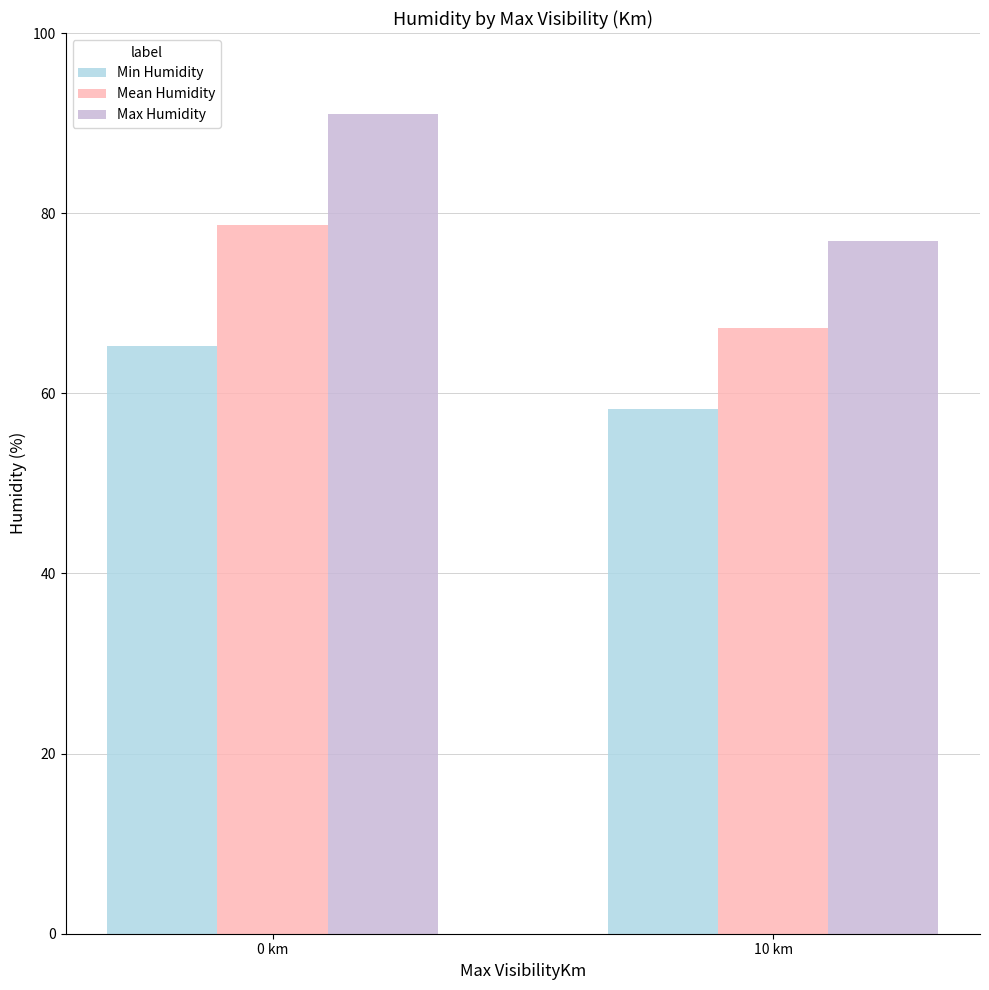

Reading left to right, transcribe all the data shown in this chart.

Min Humidity: 0 km=65.3	10 km=58.3
Mean Humidity: 0 km=78.7	10 km=67.2
Max Humidity: 0 km=91.0	10 km=76.9